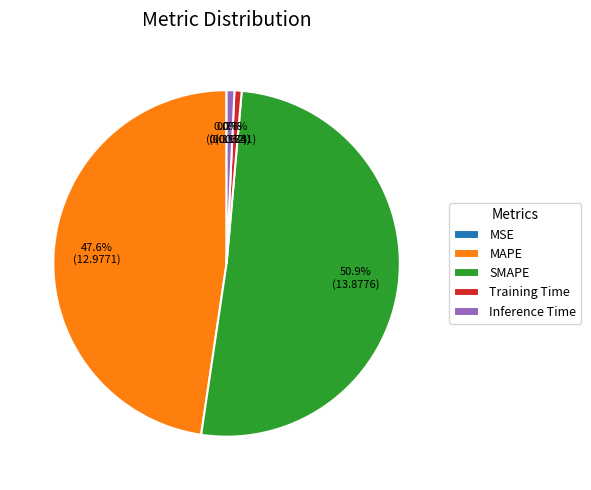

Is the sum of SMAPE and MAPE greater than half?

Yes